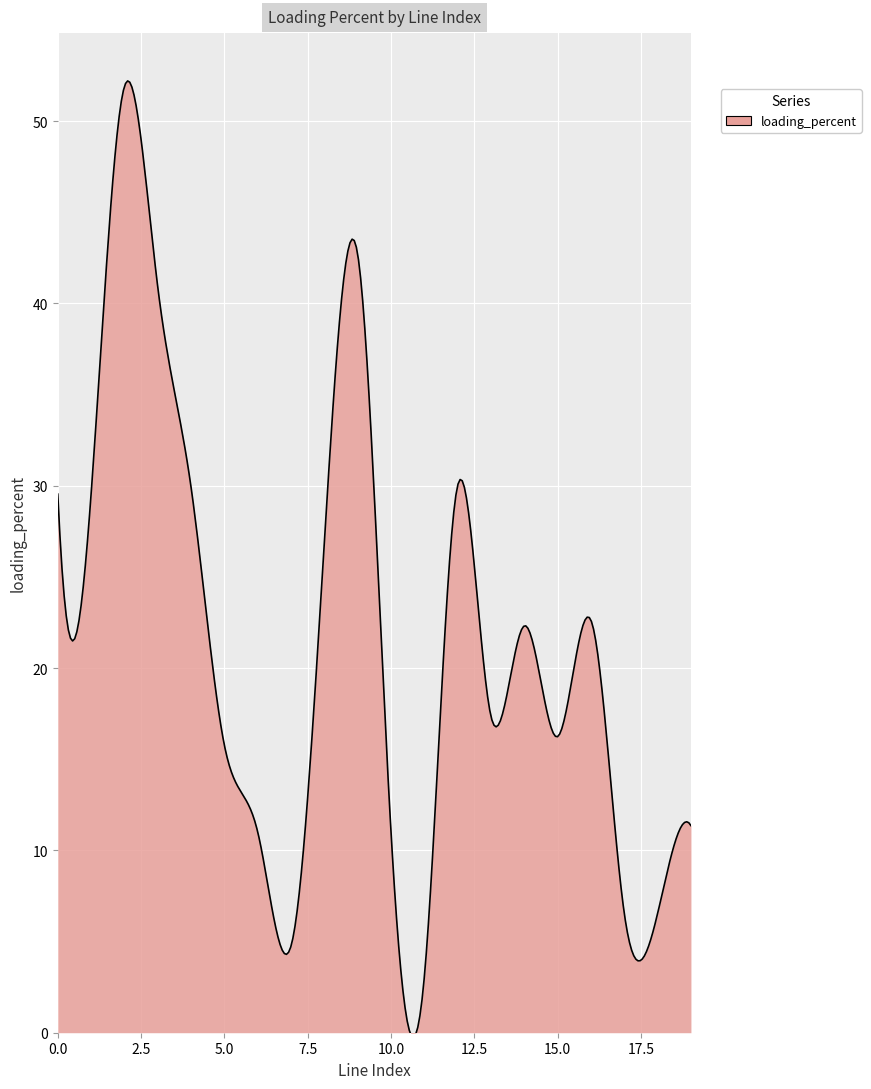

What is the greatest value displayed?

52.2